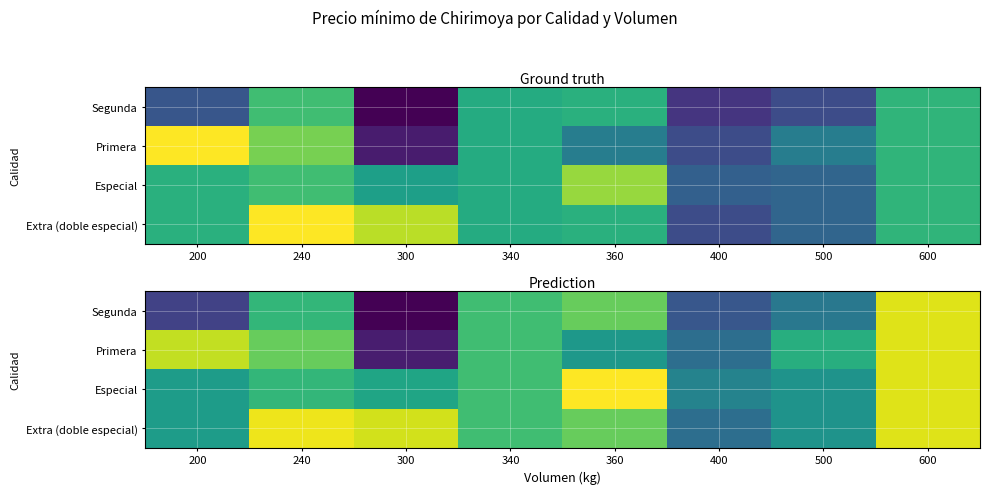

Which category has the highest value in the Primera series?

600